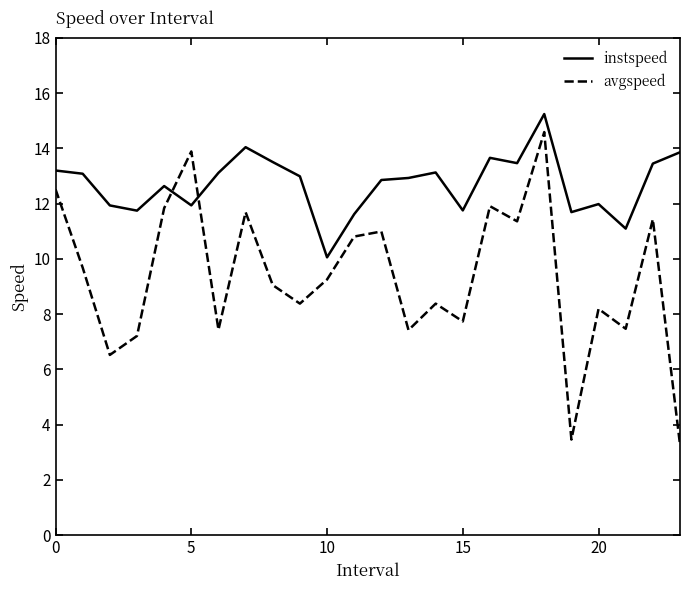

Which series has the largest total across all categories?

instspeed